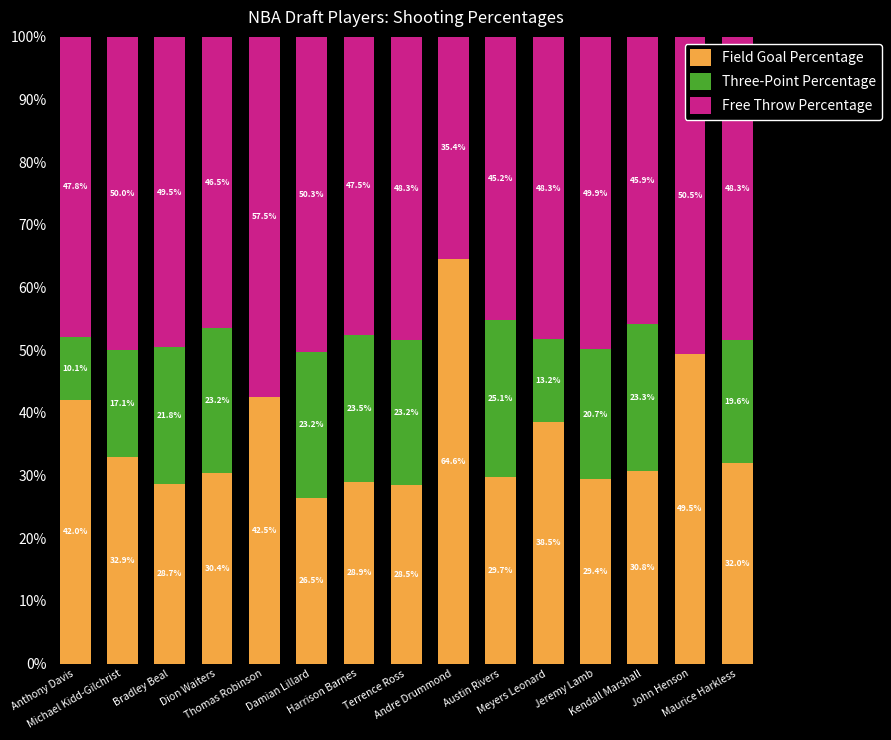

How many distinct data groups are displayed?

3